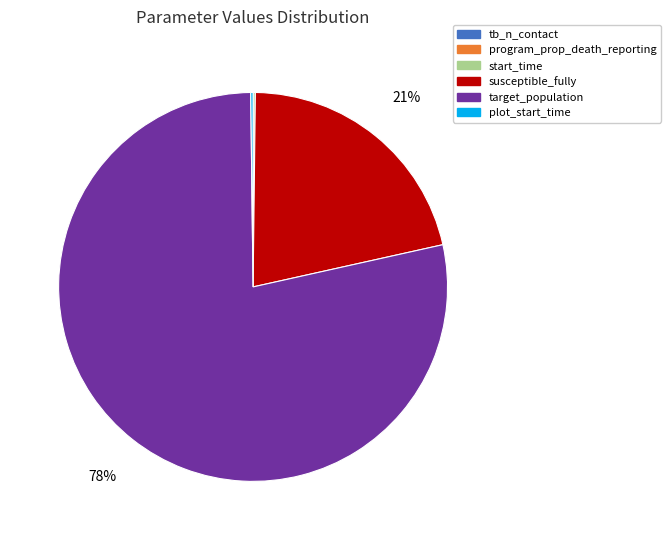

The target_population slice represents 78% of the pie. True or false?

True